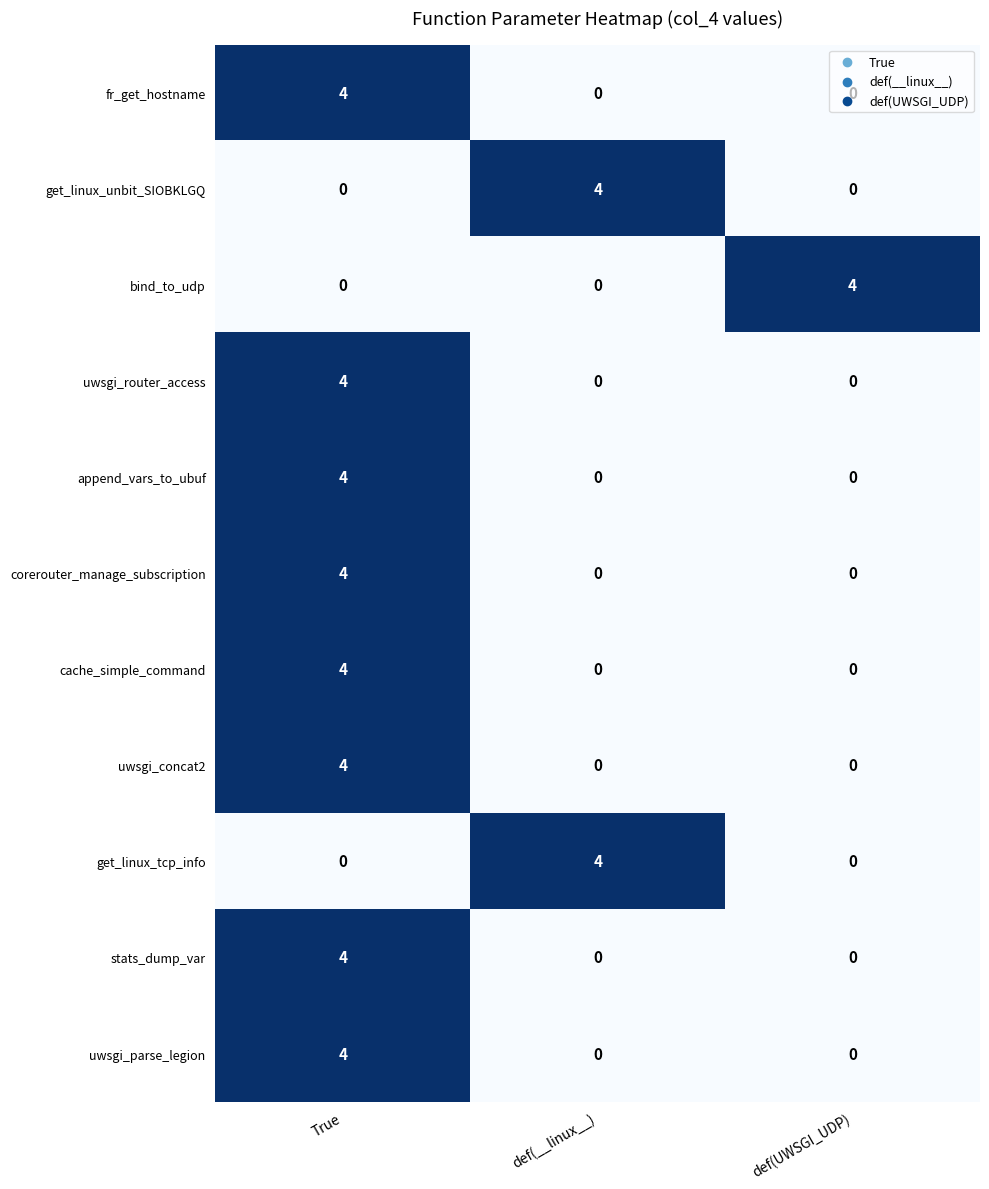

What is the difference between the maximum and minimum values in the uwsgi_router_access series?

4